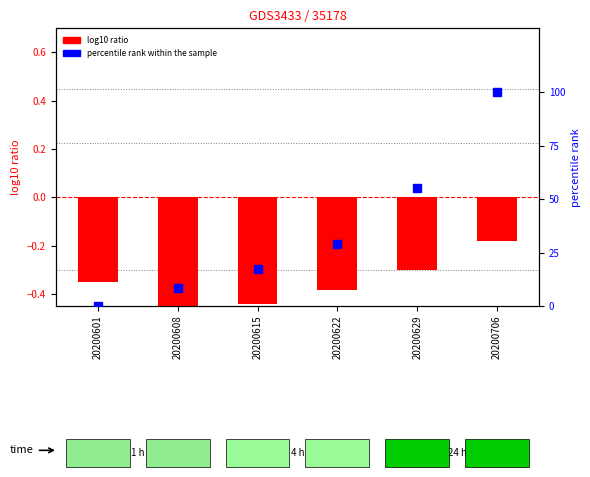

What is the difference between the maximum and minimum values in the percentile rank within the sample series?

100.0